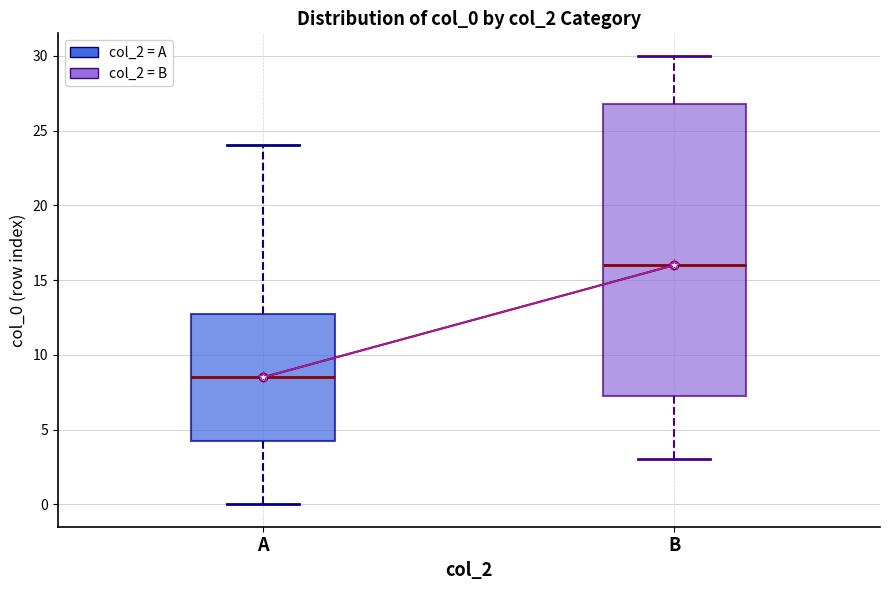

Reading left to right, transcribe this box plot: for each box, give where its median line is, the range the box spans, and where its two whiskers end, as read against the y-axis. The values are not printed on the chart, so give them approximately, as read against the axis.

A: median 8.5, box 4.5 to 13.0, whiskers 0.0 to 24.0
B: median 16.0, box 7.5 to 27.0, whiskers 3.0 to 30.0